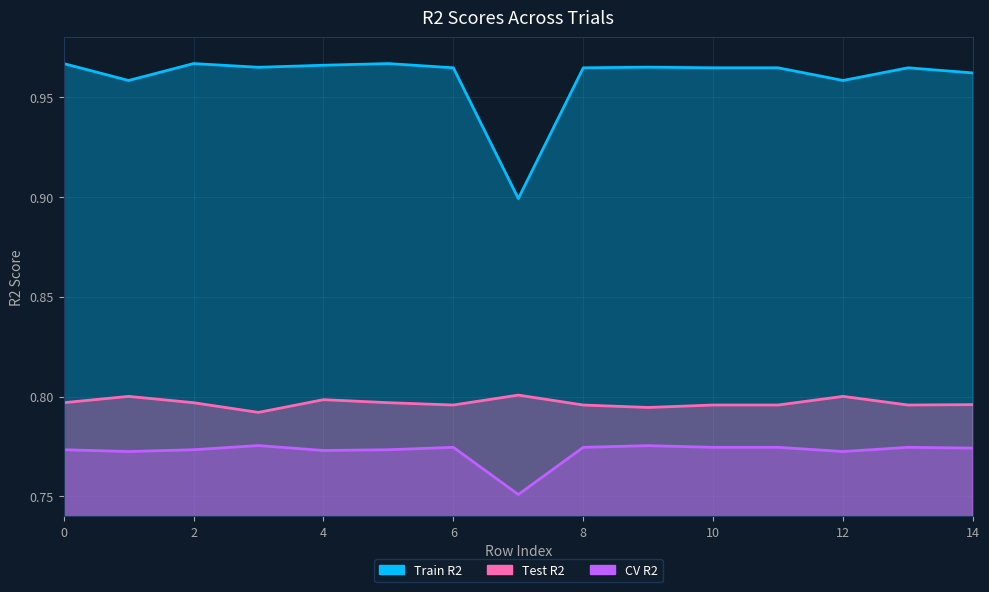

At how many categories does at least one series exceed 0?

15